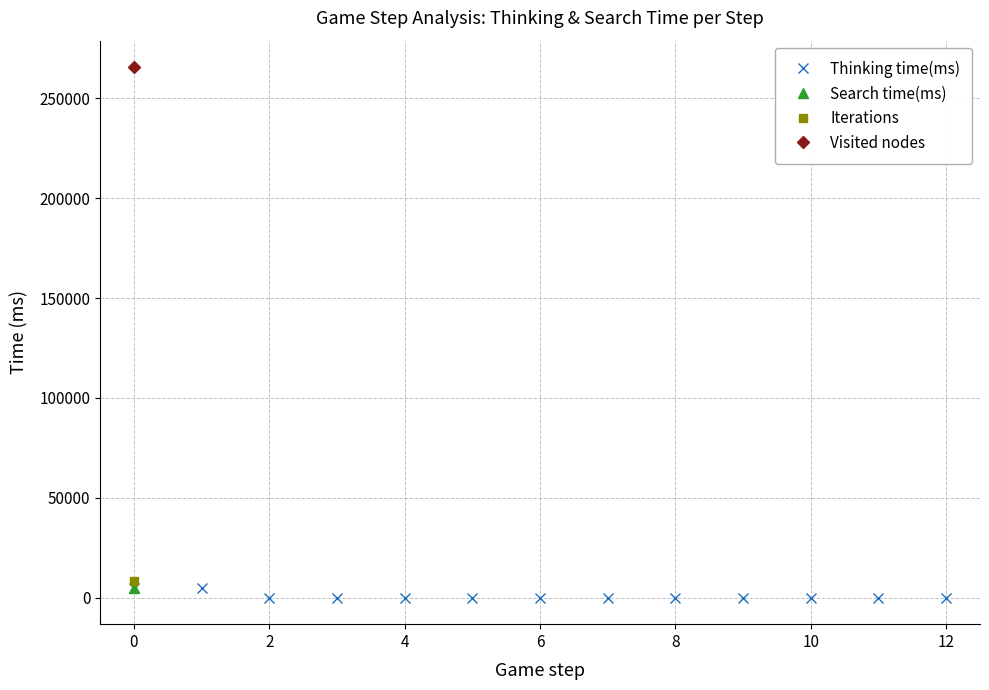

How many values are above zero?

11